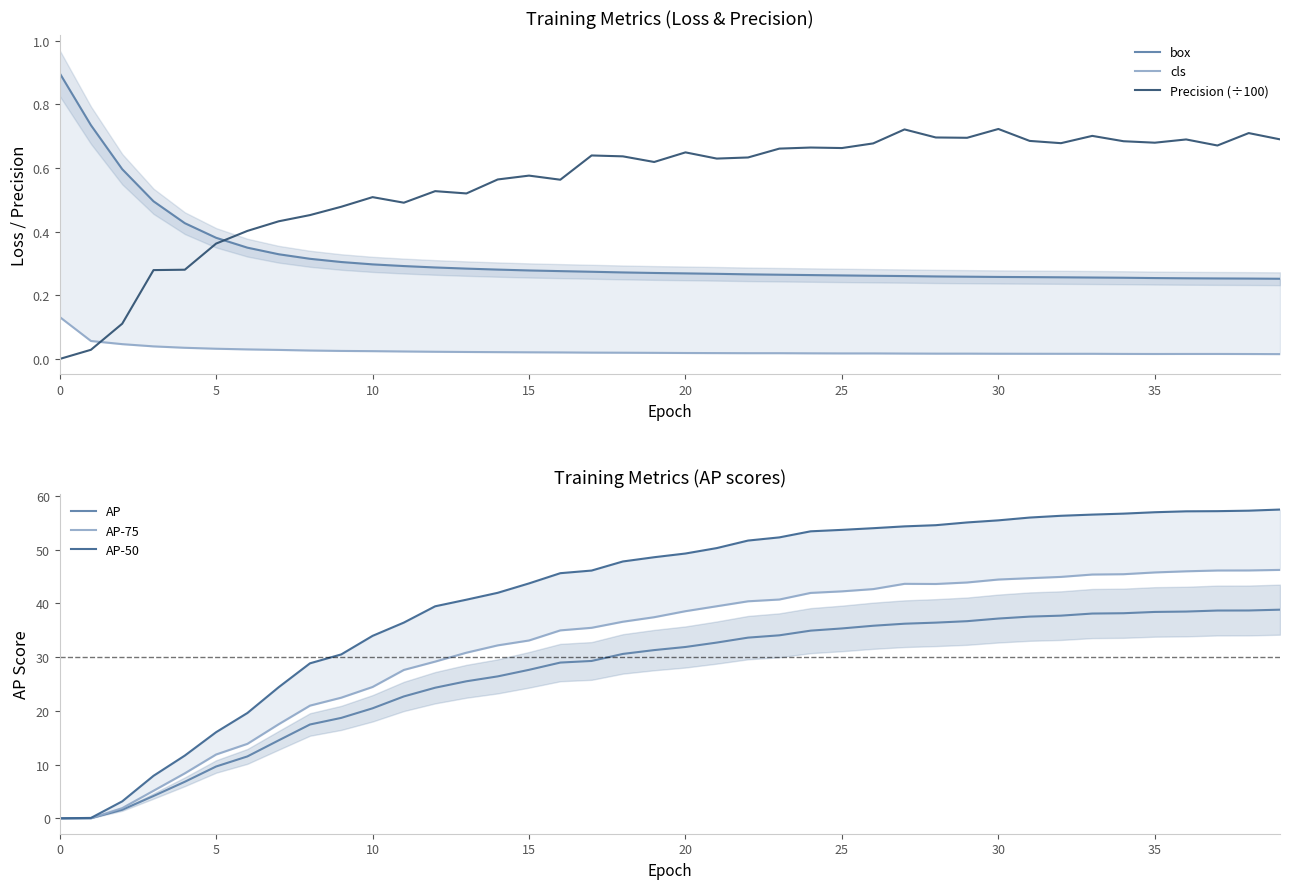

True or false: AP-50 and Precision (÷100) cross at least once.

False